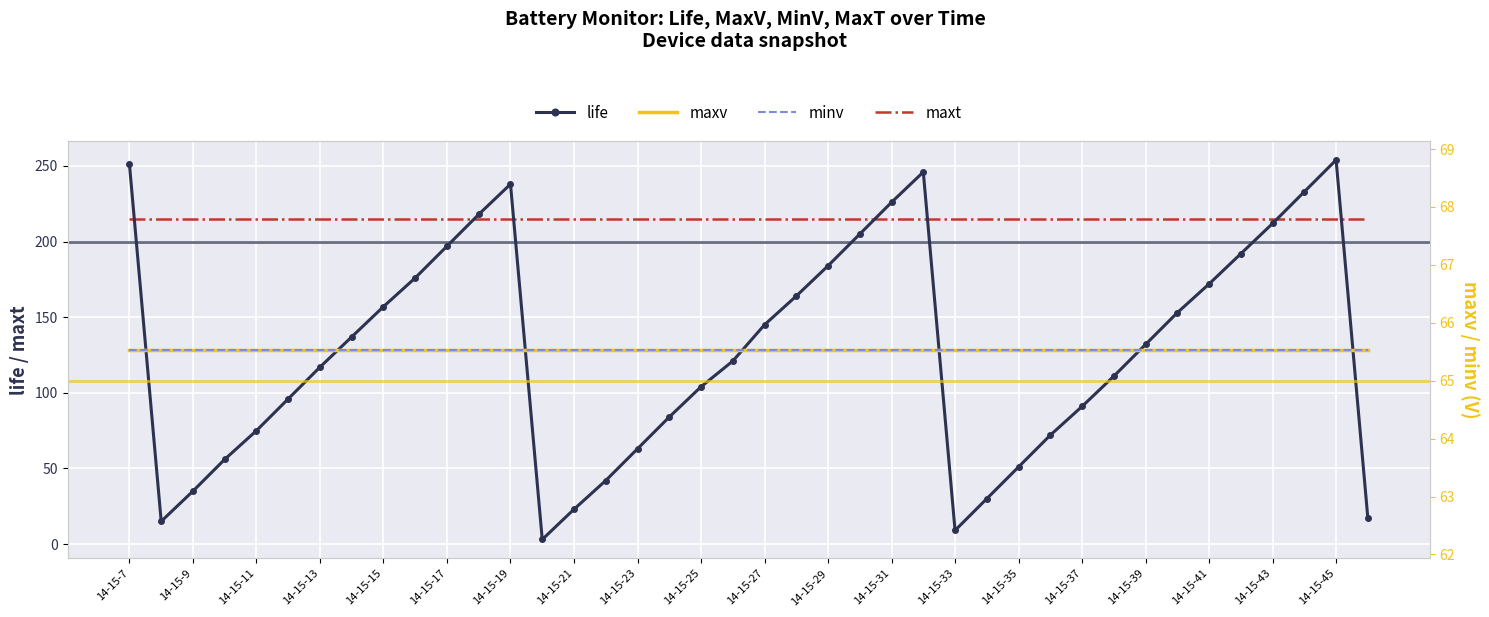

What is the minimum value for maxt?

215